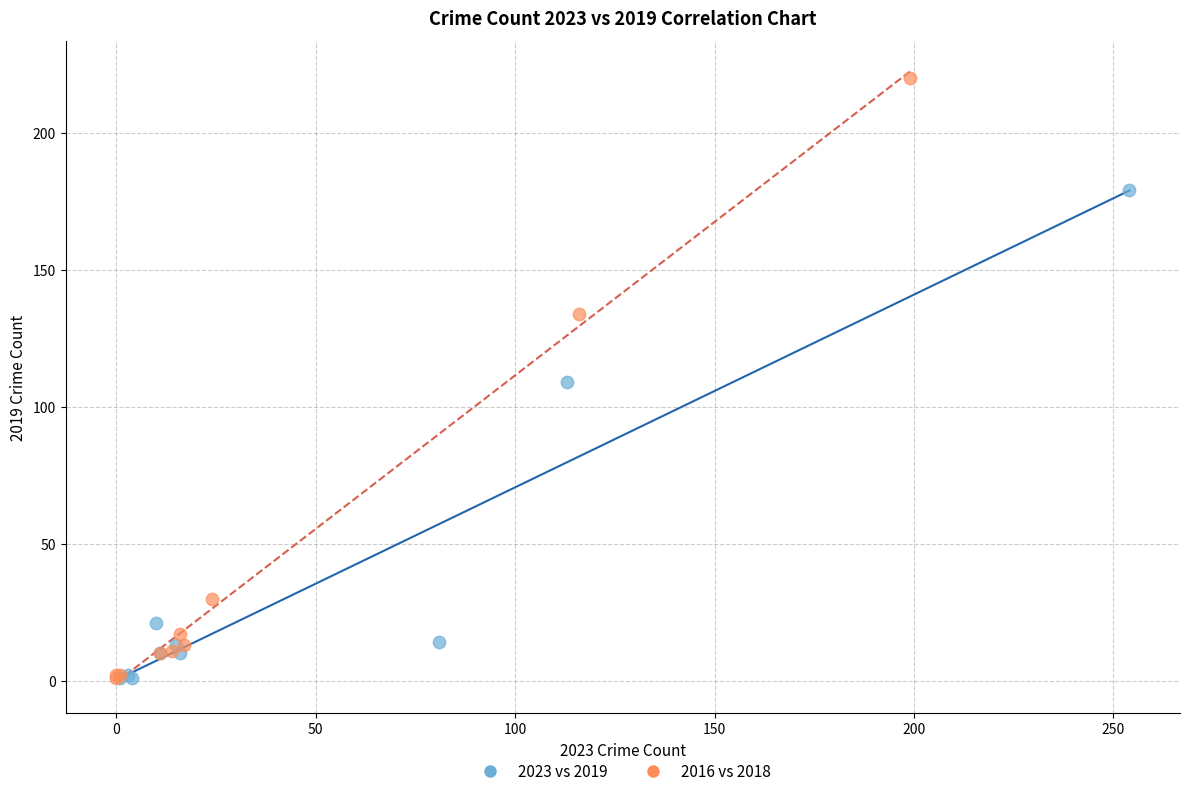

Which series reaches the maximum Y coordinate?

2016 vs 2018